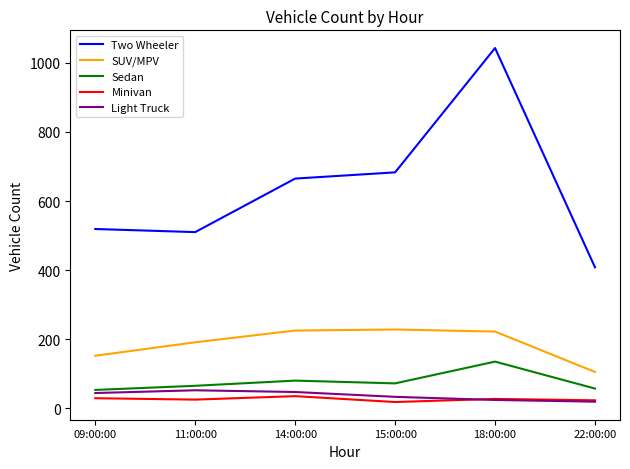

True or false: SUV/MPV and Light Truck intersect in this chart.

False